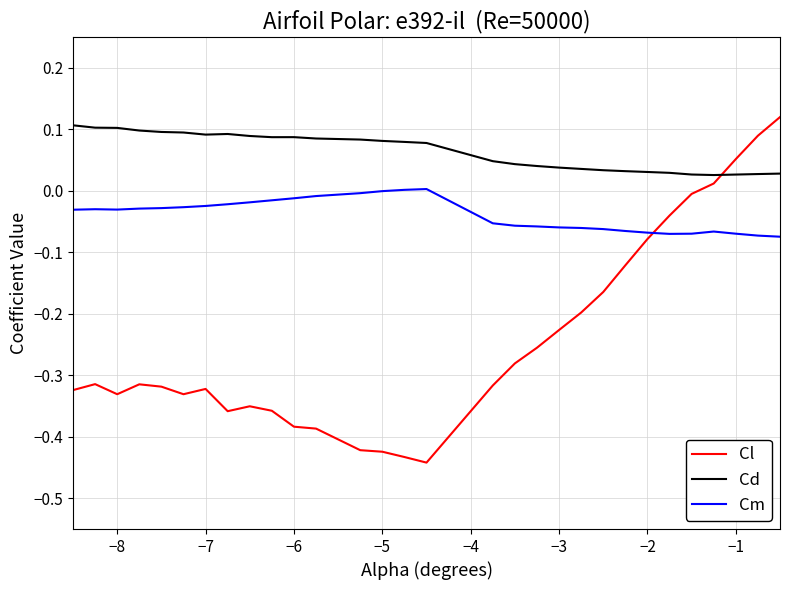

Which series has the widest spread of values?

Cl